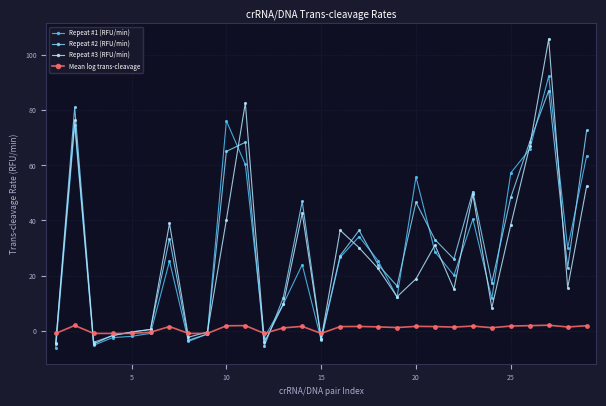

Which series has the widest spread of values?

Repeat #3 (RFU/min)